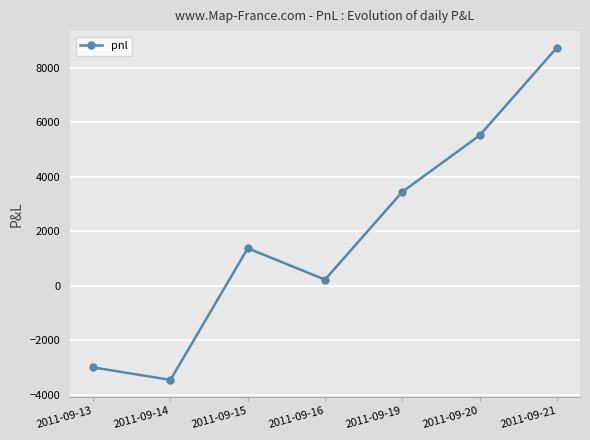

What is the value of the 3rd point from the left?

1380